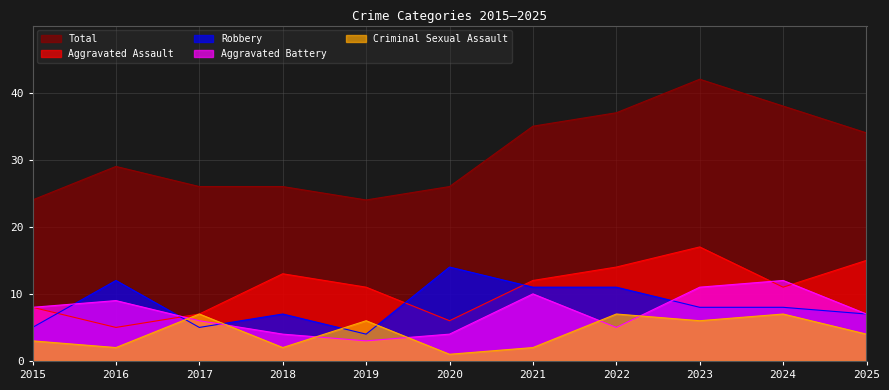

True or false: Aggravated Battery and Total cross at least once.

False